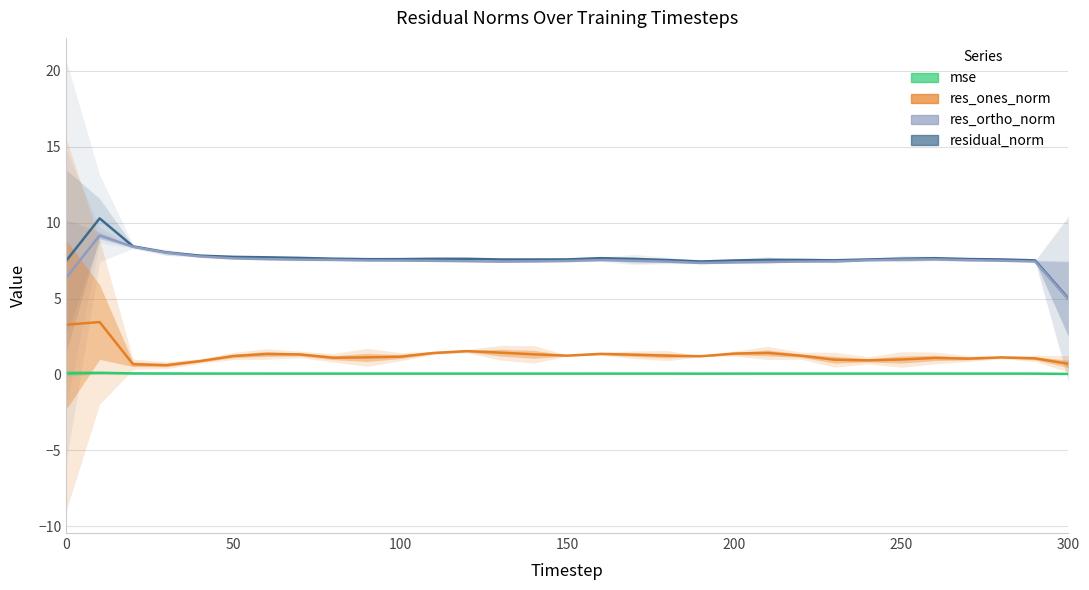

What is the highest value of the mse series?

0.1